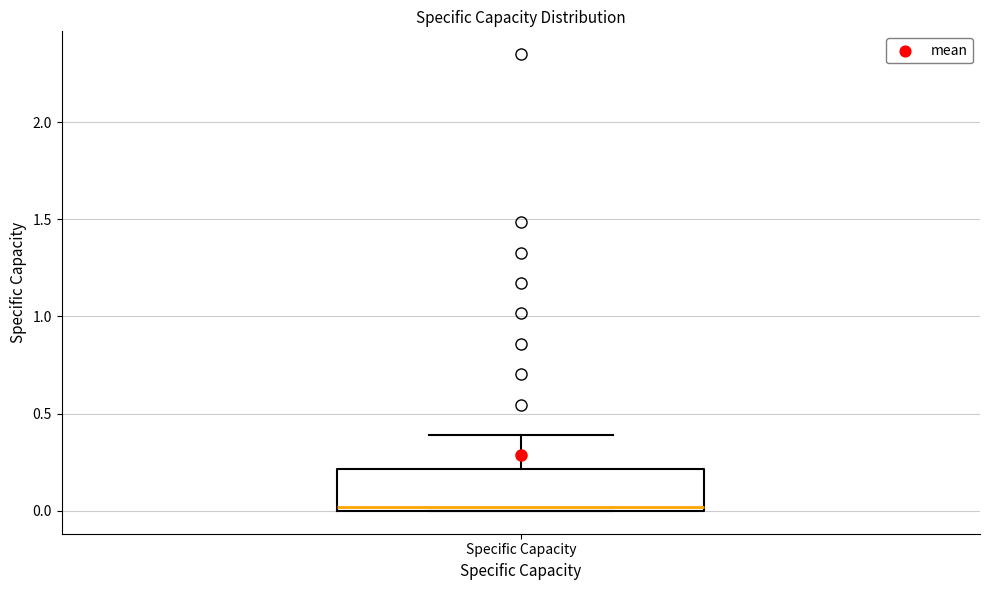

Transcribe this box plot: give where the median line is, the range the box spans, and where the two whiskers end, as read against the y-axis. The values are not printed on the chart, so give them approximately, as read against the axis.

median 0.0 (just above the box's lower edge), box 0.0 to 0.2, whiskers 0.0 to 0.4